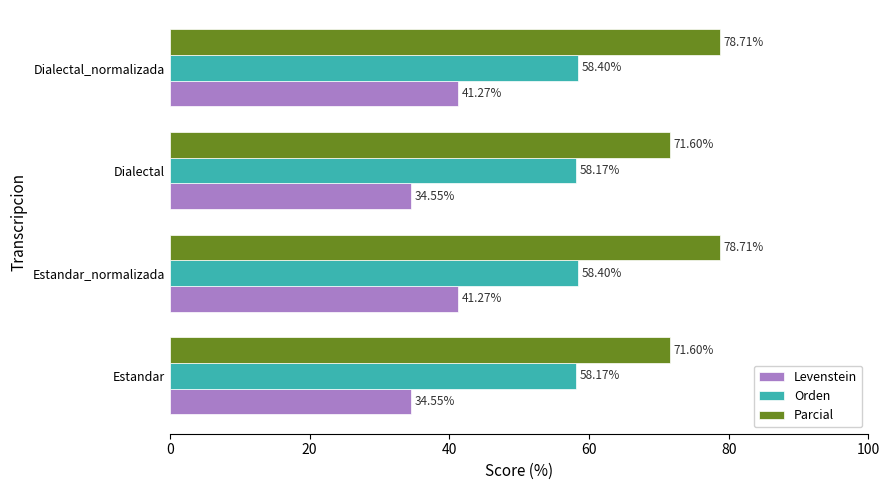

What is the total value across all series at Estandar_normalizada?

178.4